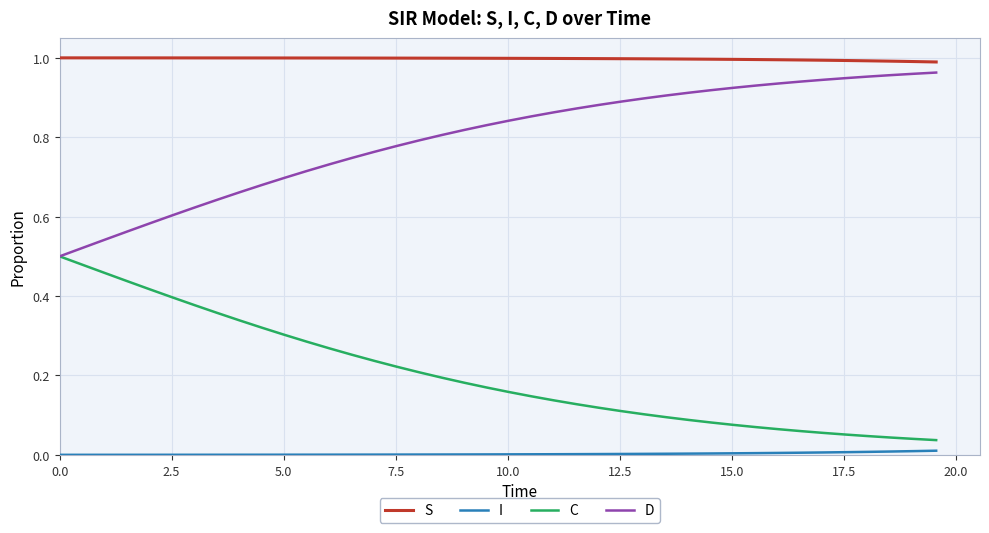

List the series in order of their overall mean, highest first.

S, D, C, I